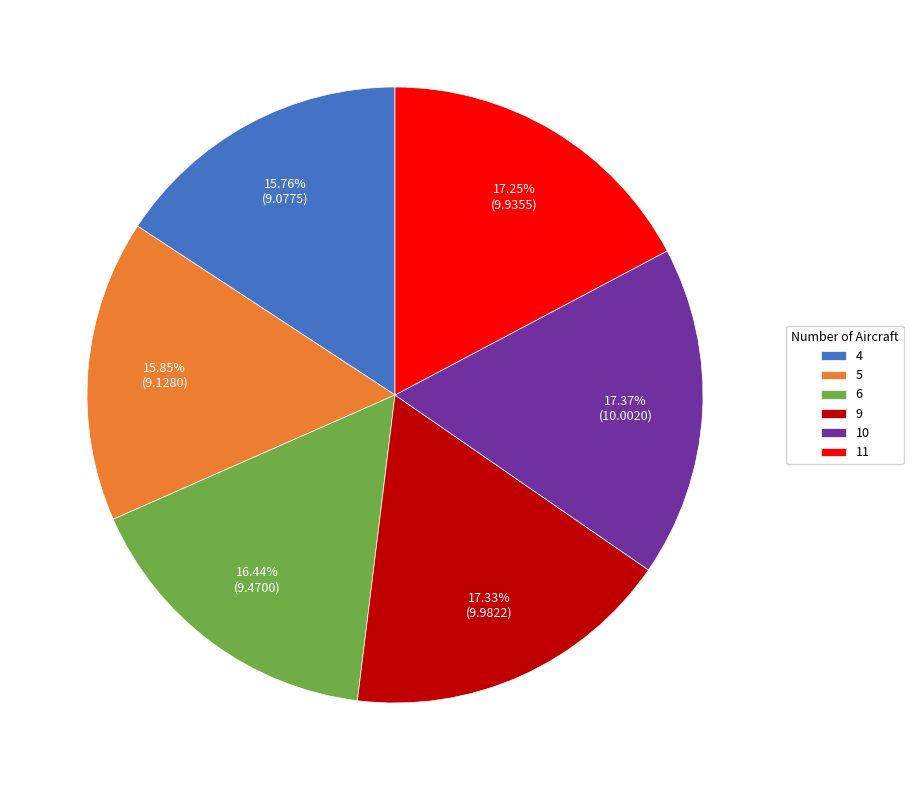

The 6 slice represents 22% of the pie. True or false?

False